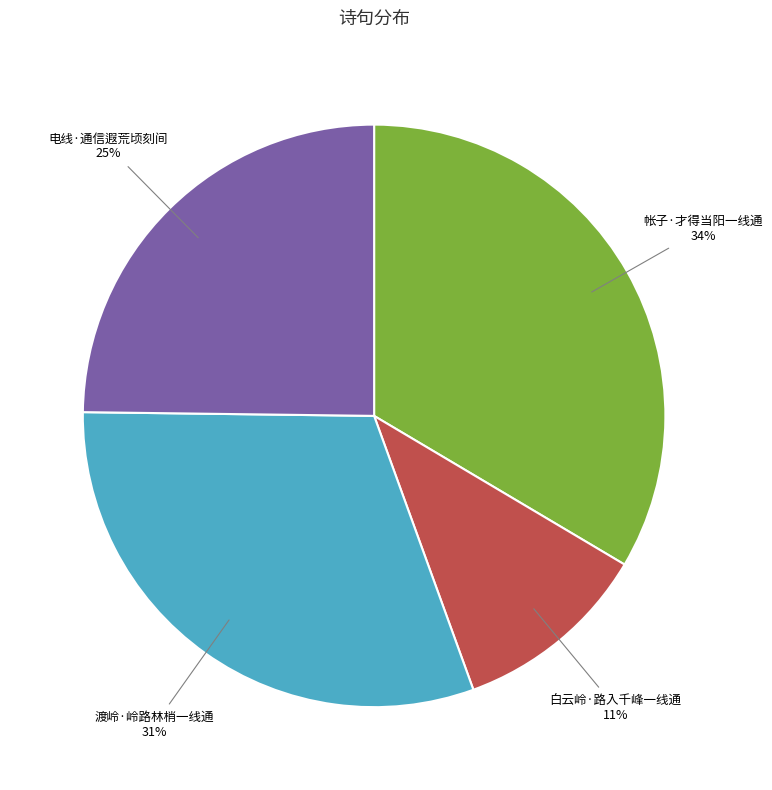

Is there any slice that represents more than half of the pie?

No